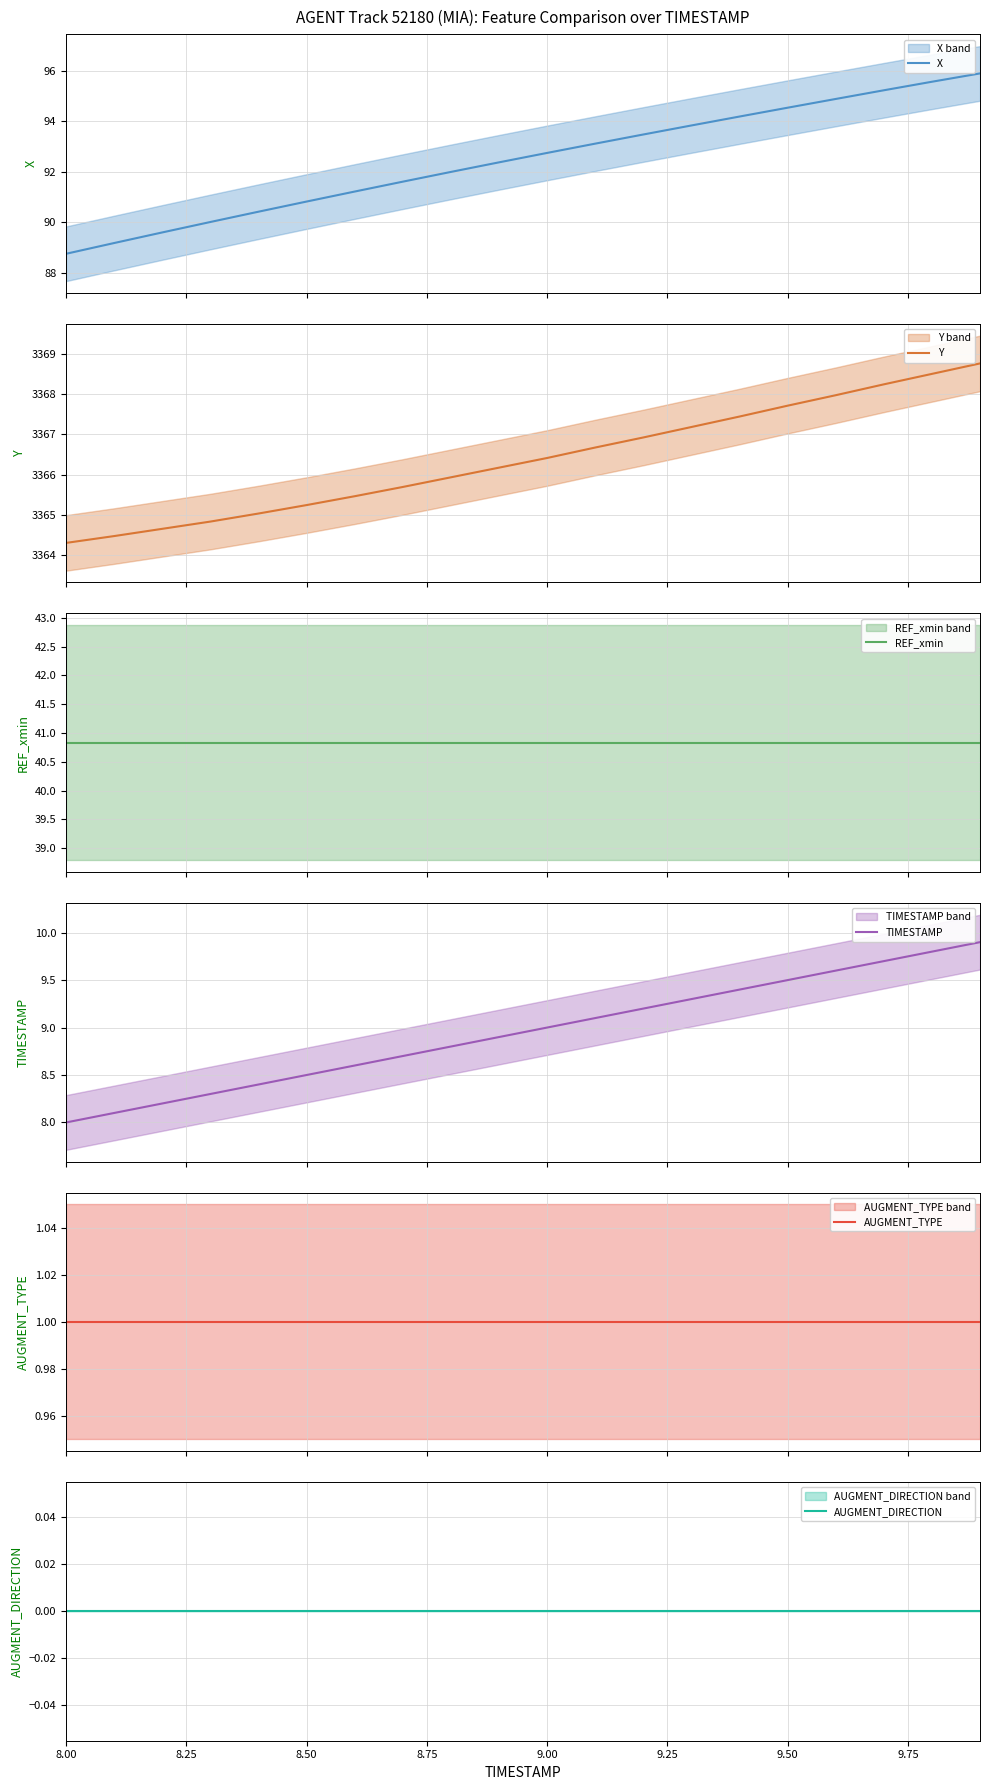

What is the highest value of the X series?

95.9